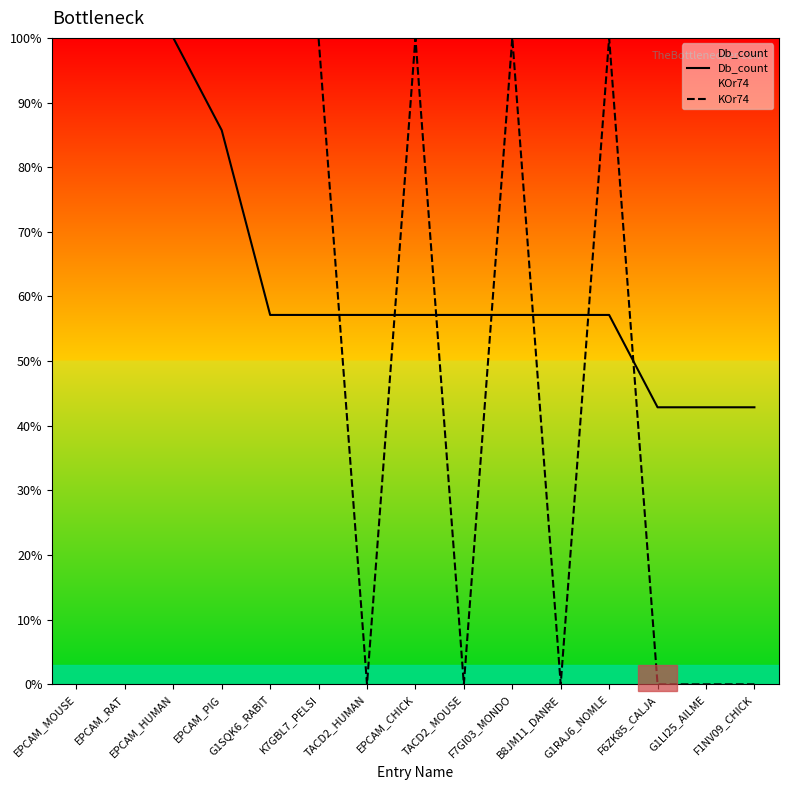

What are all the series names shown in the legend?

Db_count, KOr74